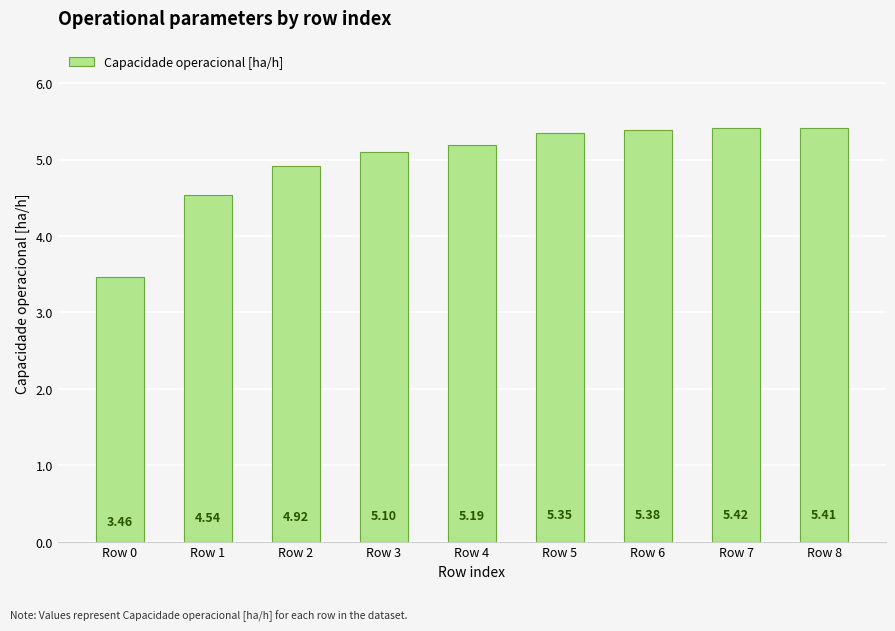

Rank the categories by value from highest to lowest.

Row 7, Row 8, Row 6, Row 5, Row 4, Row 3, Row 2, Row 1, Row 0